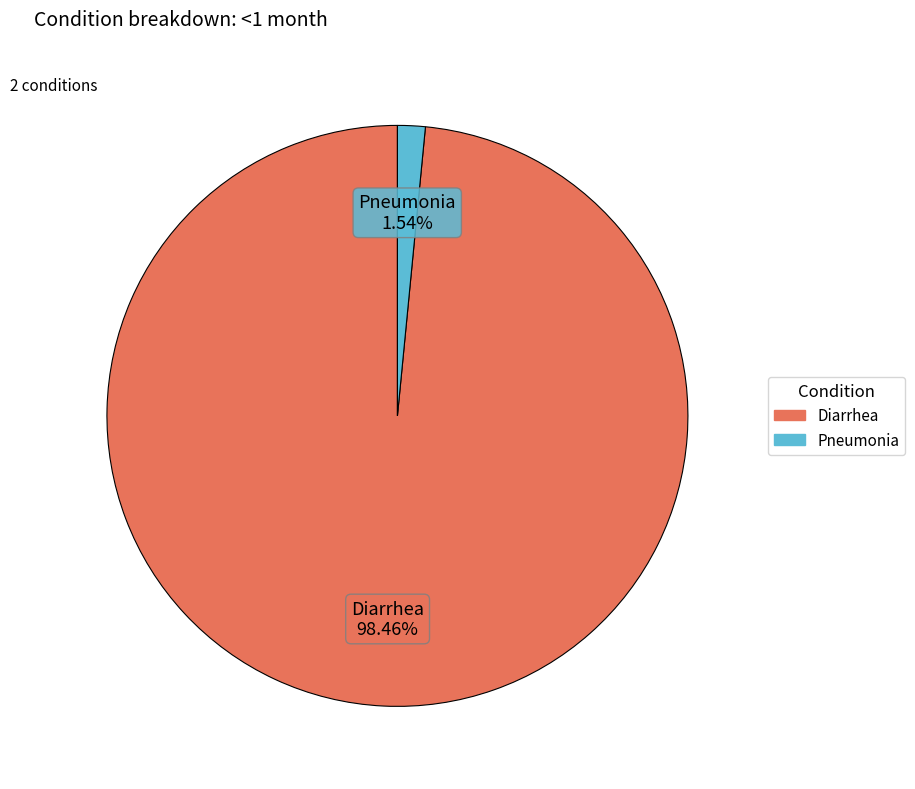

How many slices are in this pie chart?

2